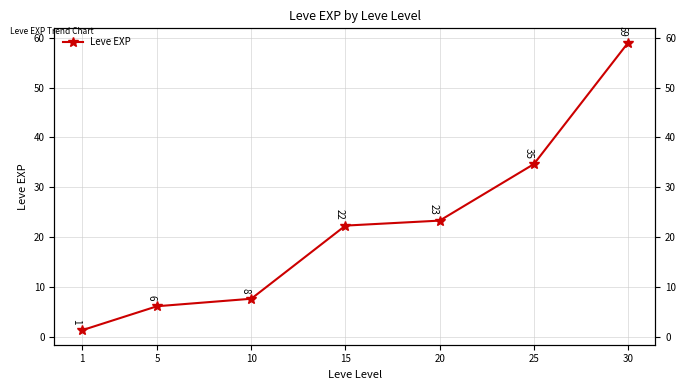

Which category has the lowest value across all series?

1